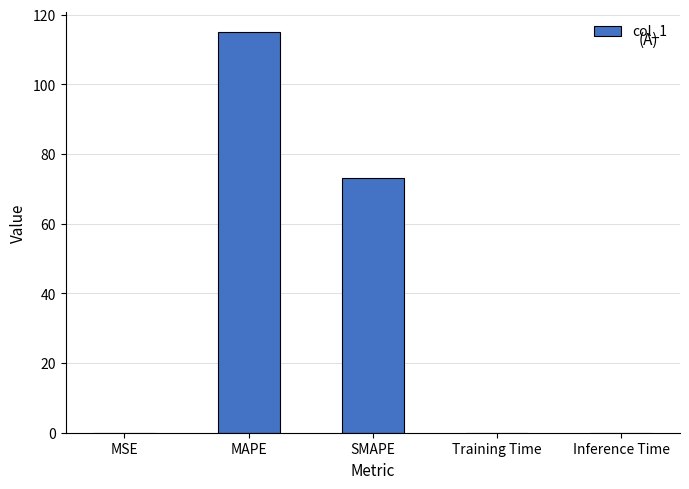

Is it true that the value at MAPE is 64.0?

False